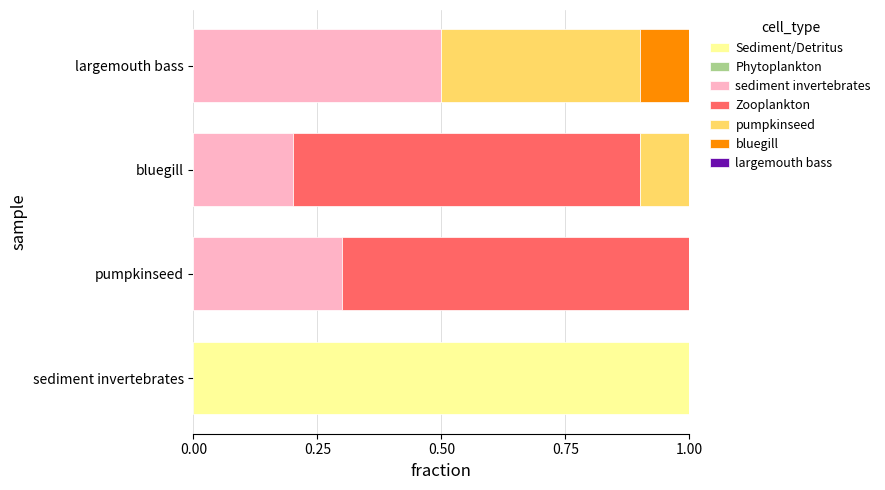

What is the total value across all series at largemouth bass?

1.0